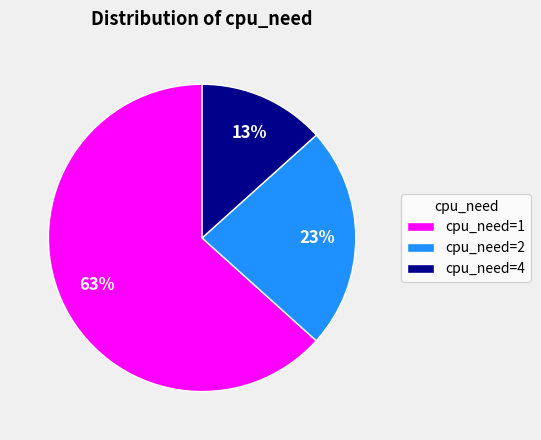

What is the majority slice?

cpu_need=1